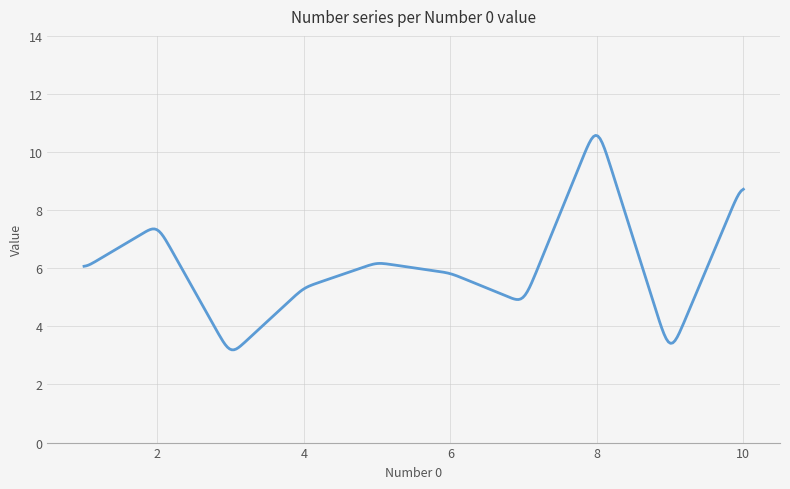

What is the difference between the maximum and minimum values?

7.4